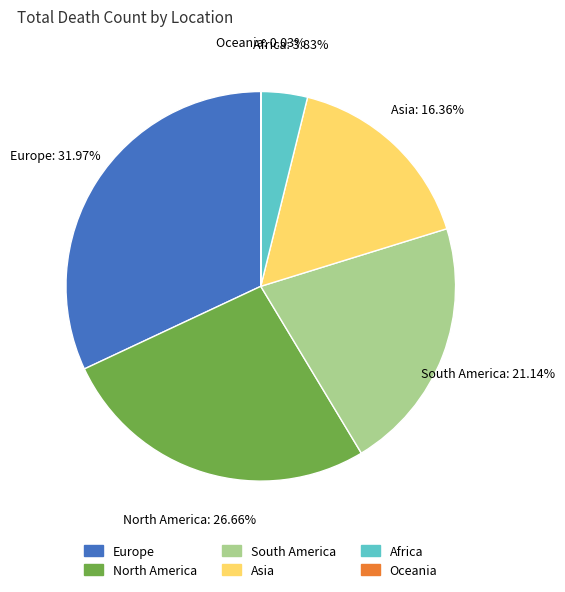

Which slice is the largest?

Europe